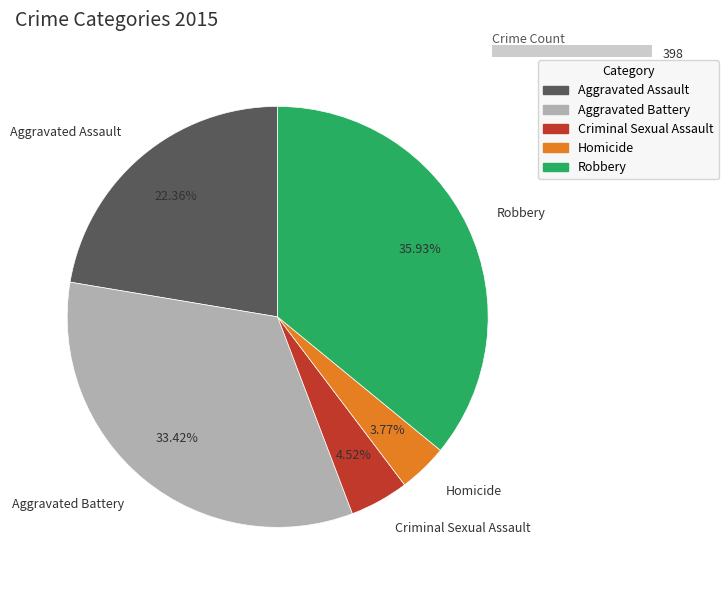

Is there any slice that represents more than half of the pie?

No